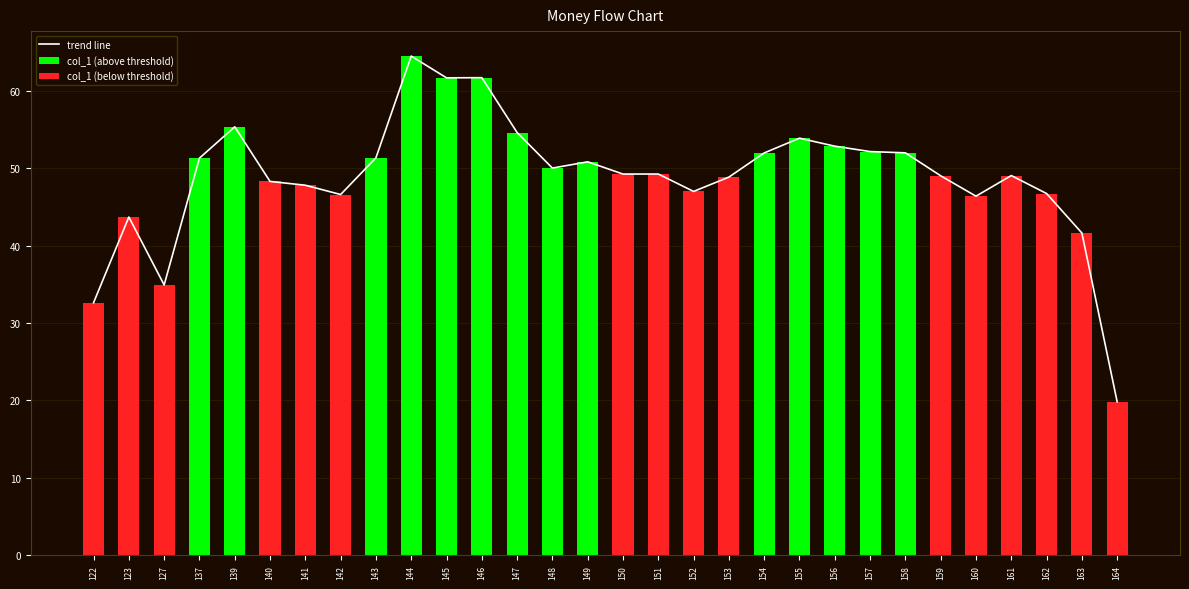

What are all the series names shown in the legend?

trend line, col_1 (above threshold), col_1 (below threshold)